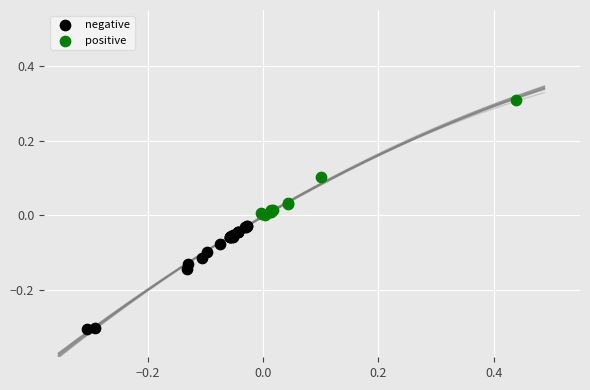

Which series contains the lowest Y value?

negative